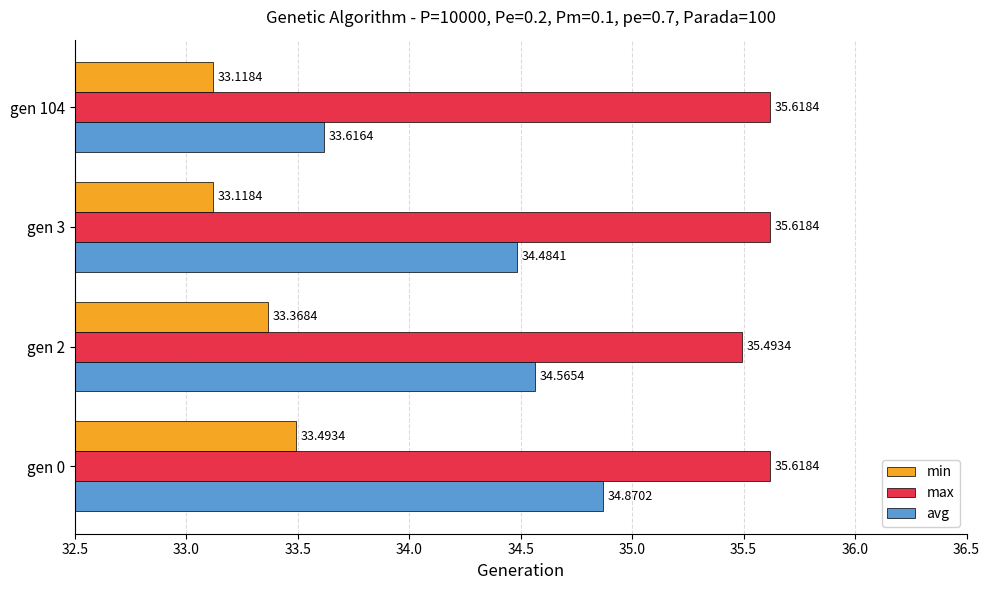

Rank the categories by avg value from lowest to highest.

gen 104, gen 3, gen 2, gen 0